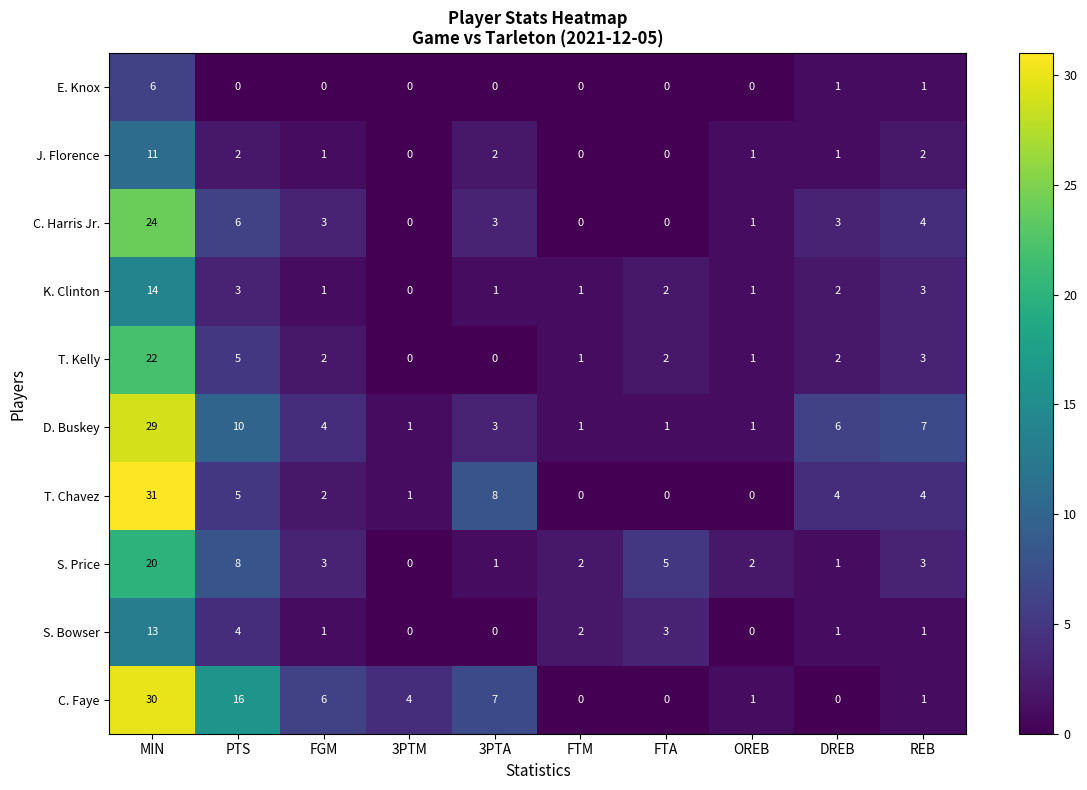

Which series has the largest range (max minus min)?

T. Chavez